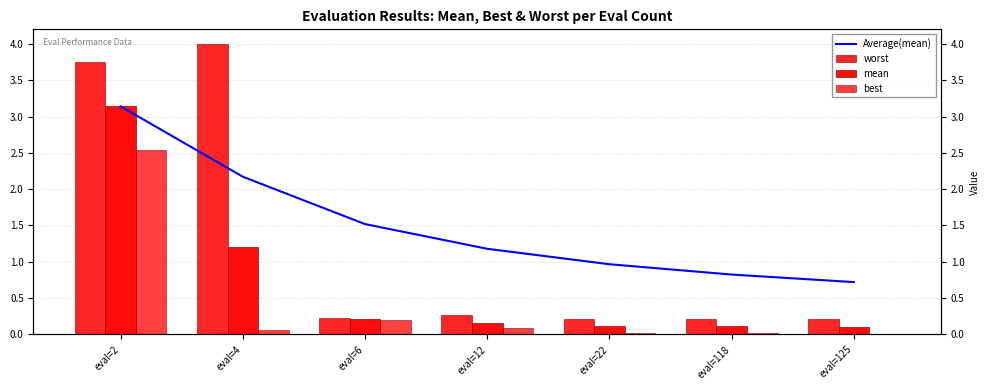

Between eval=4 and eval=12, which series saw the biggest shift?

worst